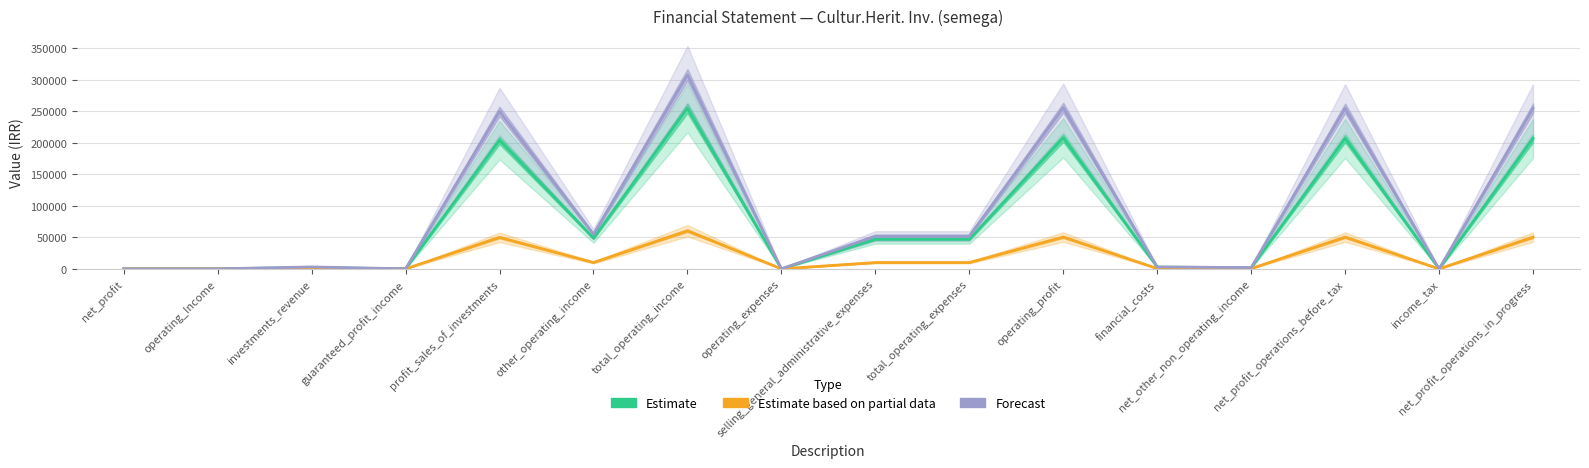

What is the maximum value shown in the chart?

308000